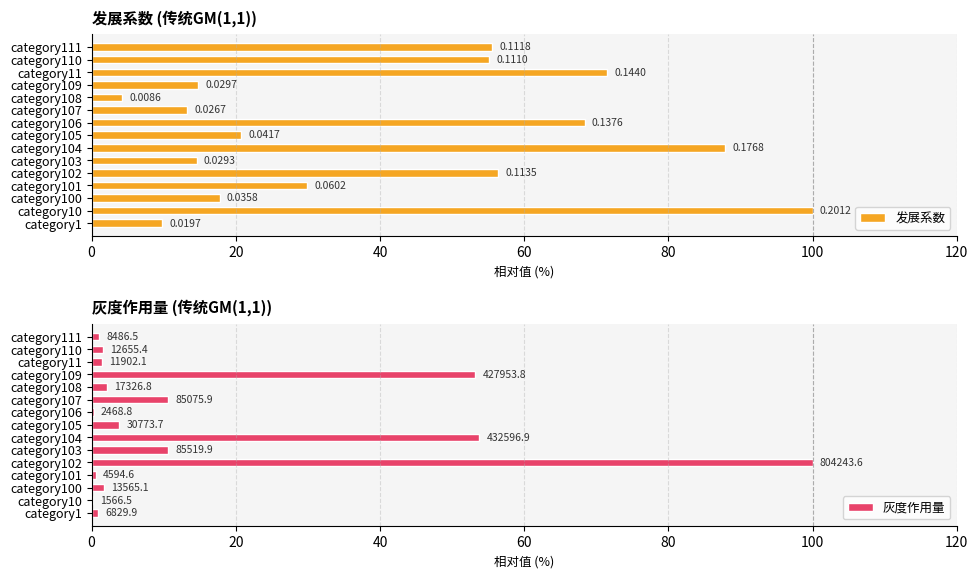

What are all the series names shown in the legend?

发展系数, 灰度作用量